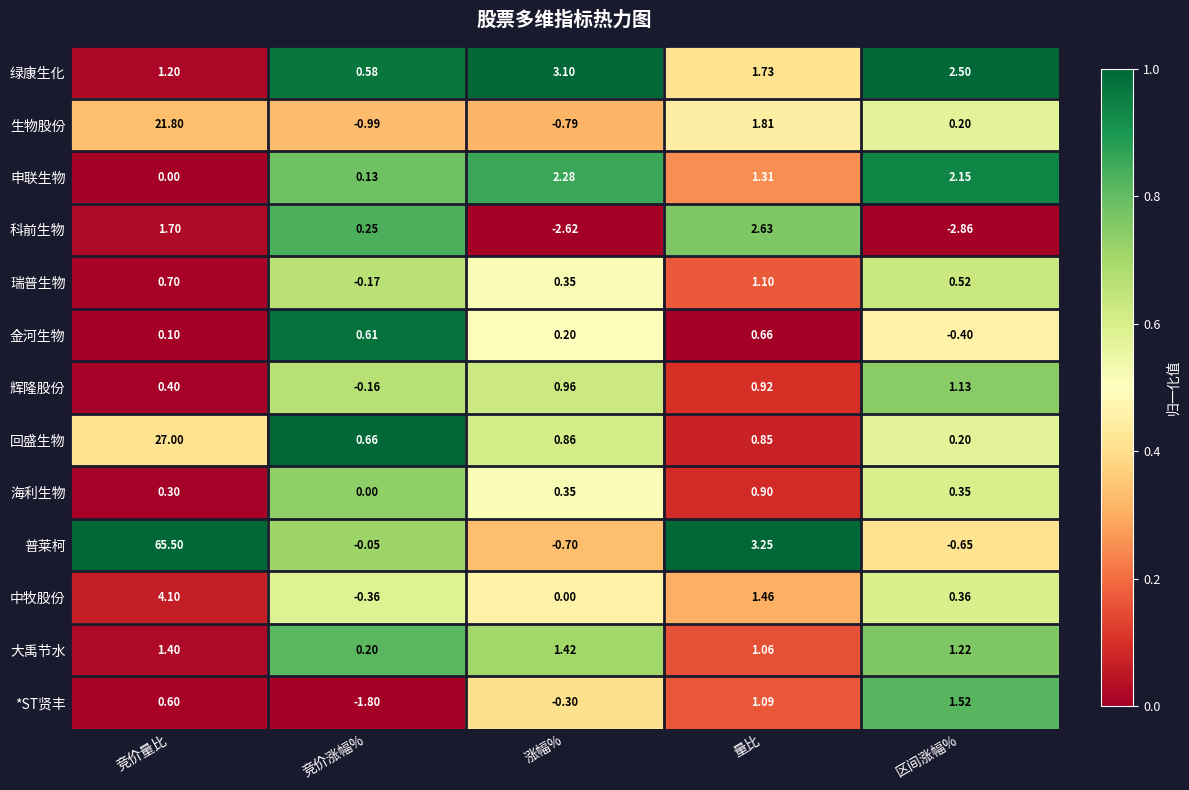

At which label does 生物股份 reach its minimum?

竞价涨幅%